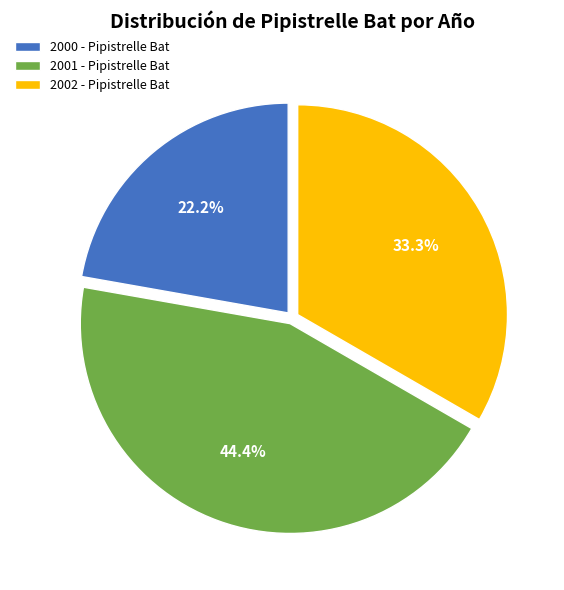

What percentage is the 2002 - Pipistrelle Bat slice, to the nearest percent?

33%